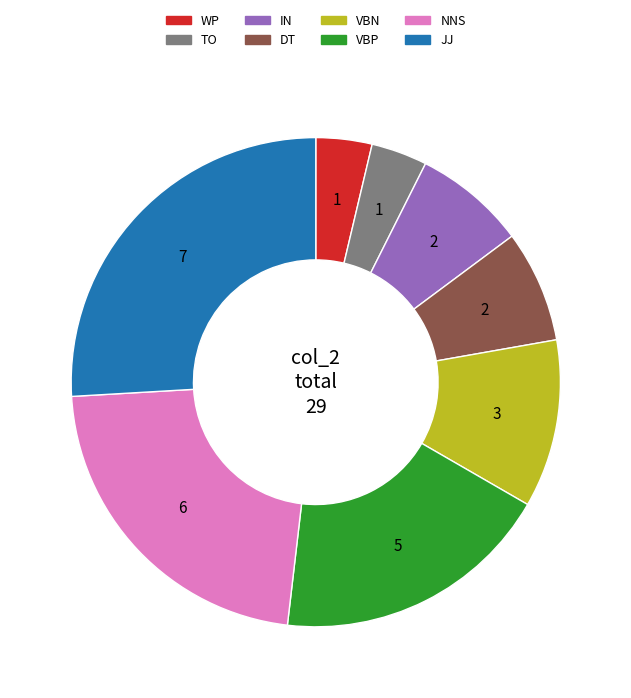

Count the number of slices in the pie.

8